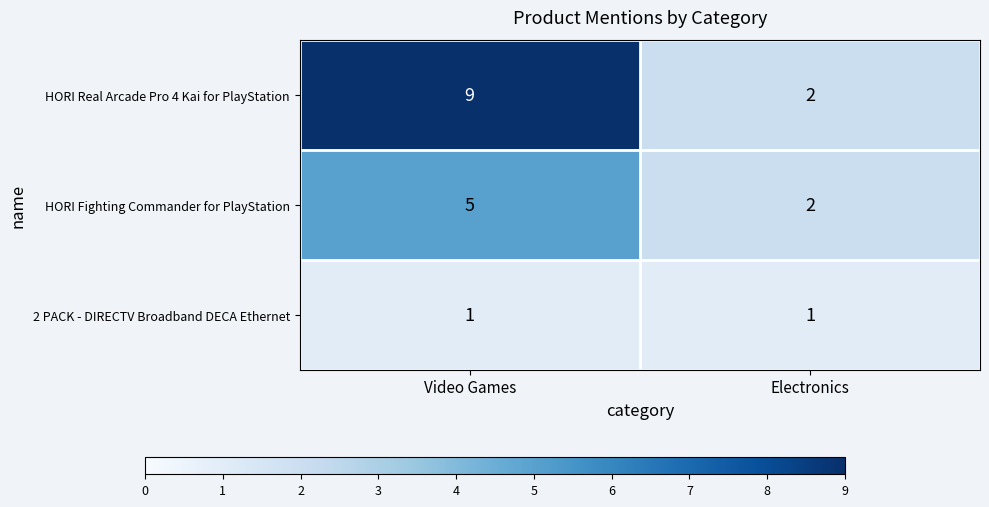

Reading left to right, what are all the values shown in this chart?

HORI Real Arcade Pro 4 Kai for PlayStation: Video Games=9	Electronics=2
HORI Fighting Commander for PlayStation: Video Games=5	Electronics=2
2 PACK - DIRECTV Broadband DECA Ethernet: Video Games=1	Electronics=1